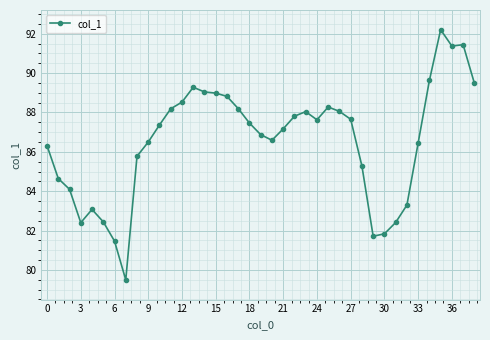

What is the value of the 30th point from the left?

81.7